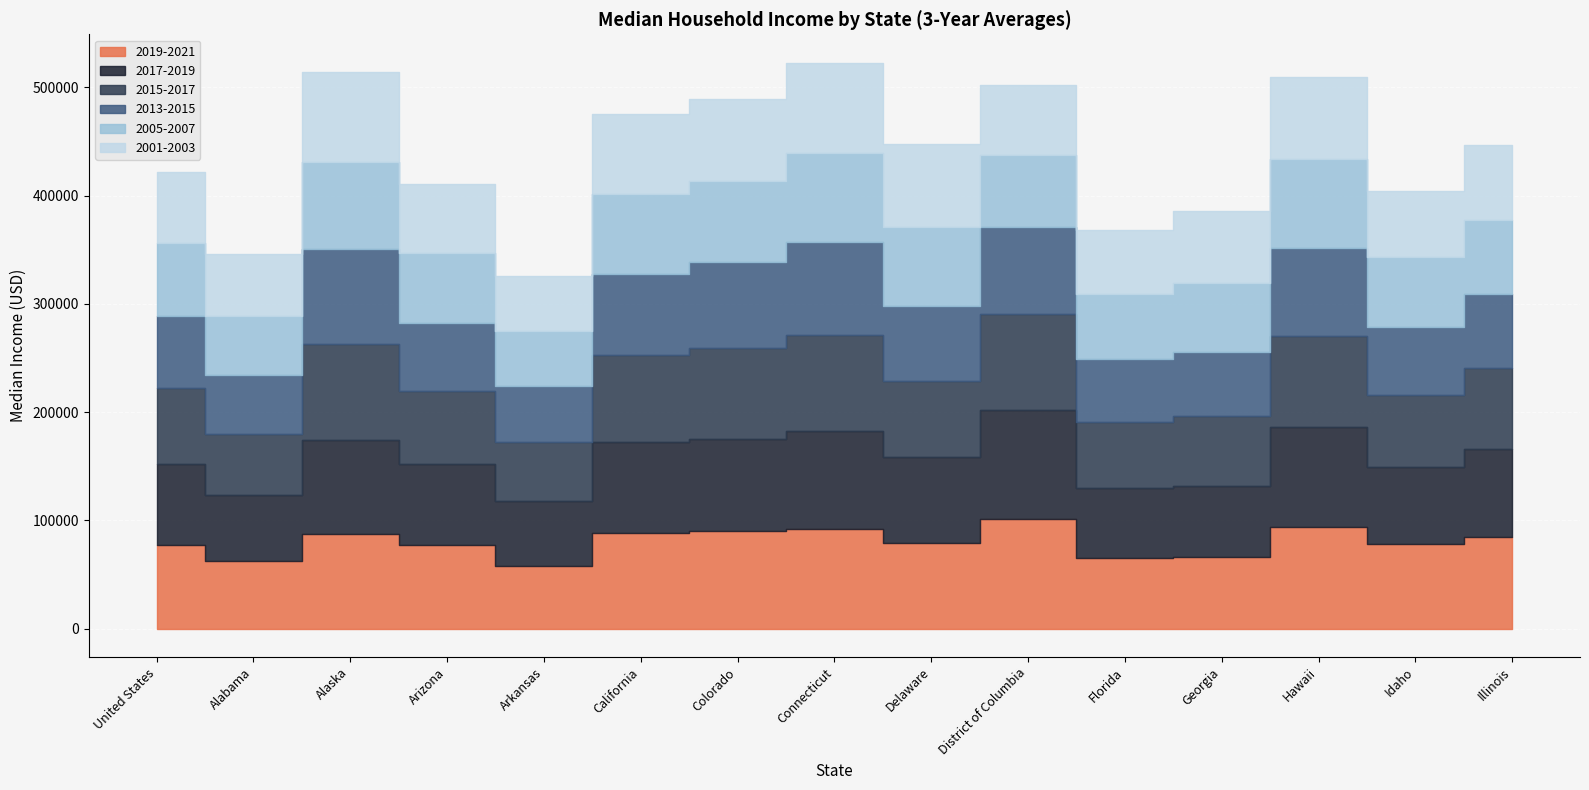

Which category has the highest value in the 2019-2021 series?

District of Columbia